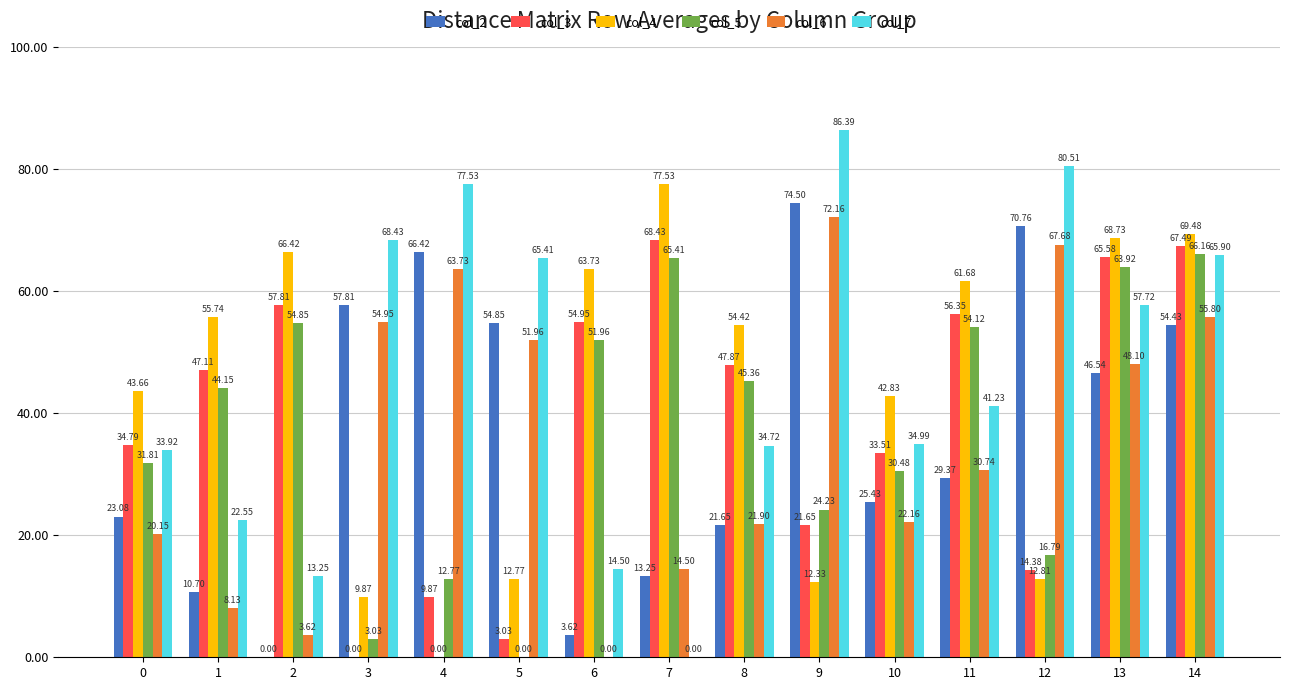

Which series changed the most between 2 and 14?

col_2